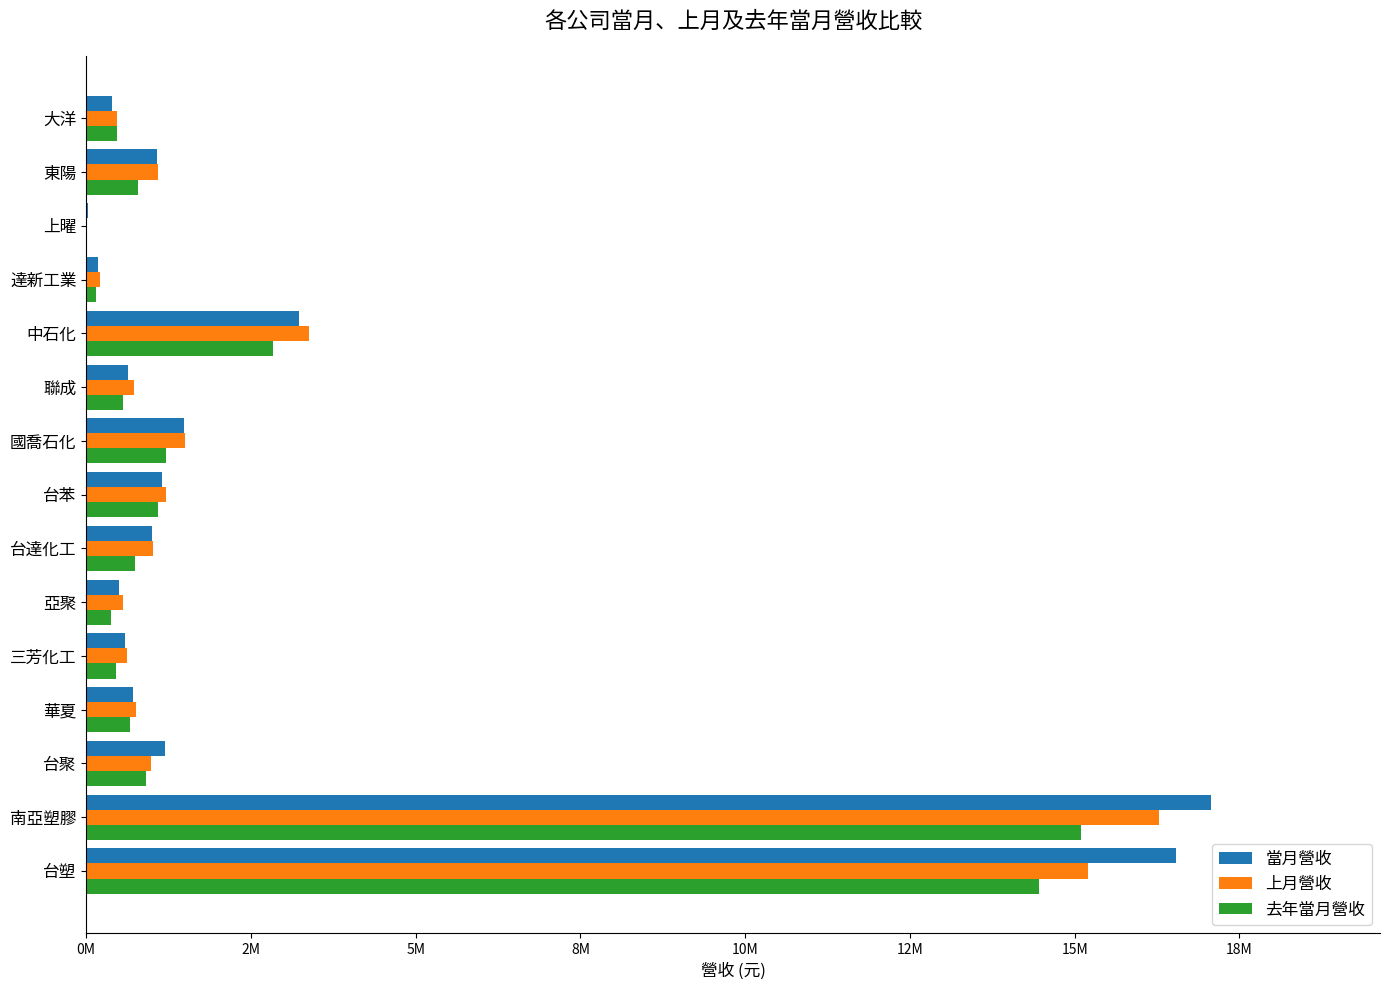

What are all the series names shown in the legend?

當月營收, 上月營收, 去年當月營收